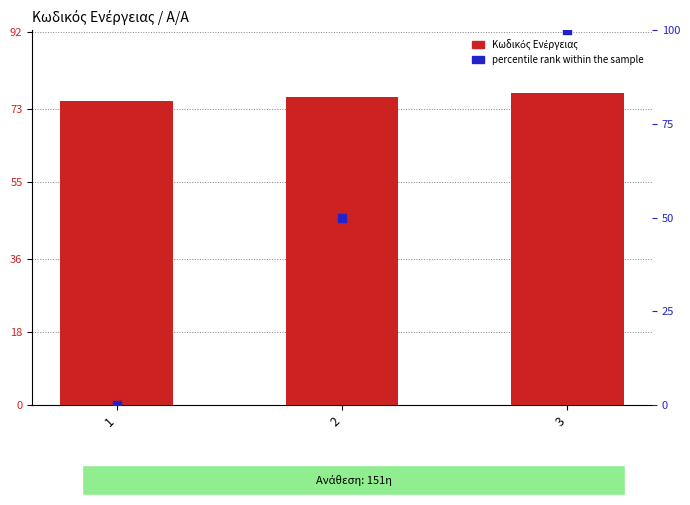

Which series reaches the maximum Y coordinate?

percentile rank within the sample